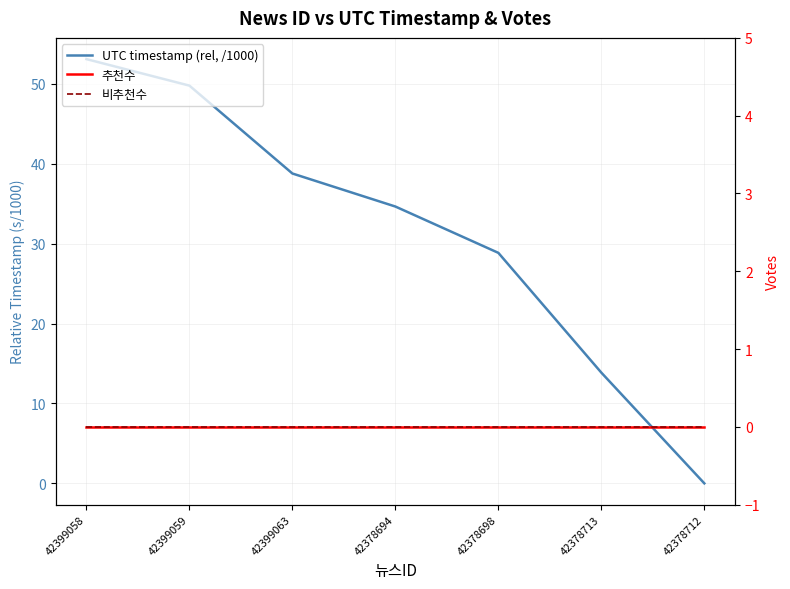

True or false: UTC timestamp (rel, /1000) has a value of 53.1 at 42399058.

True